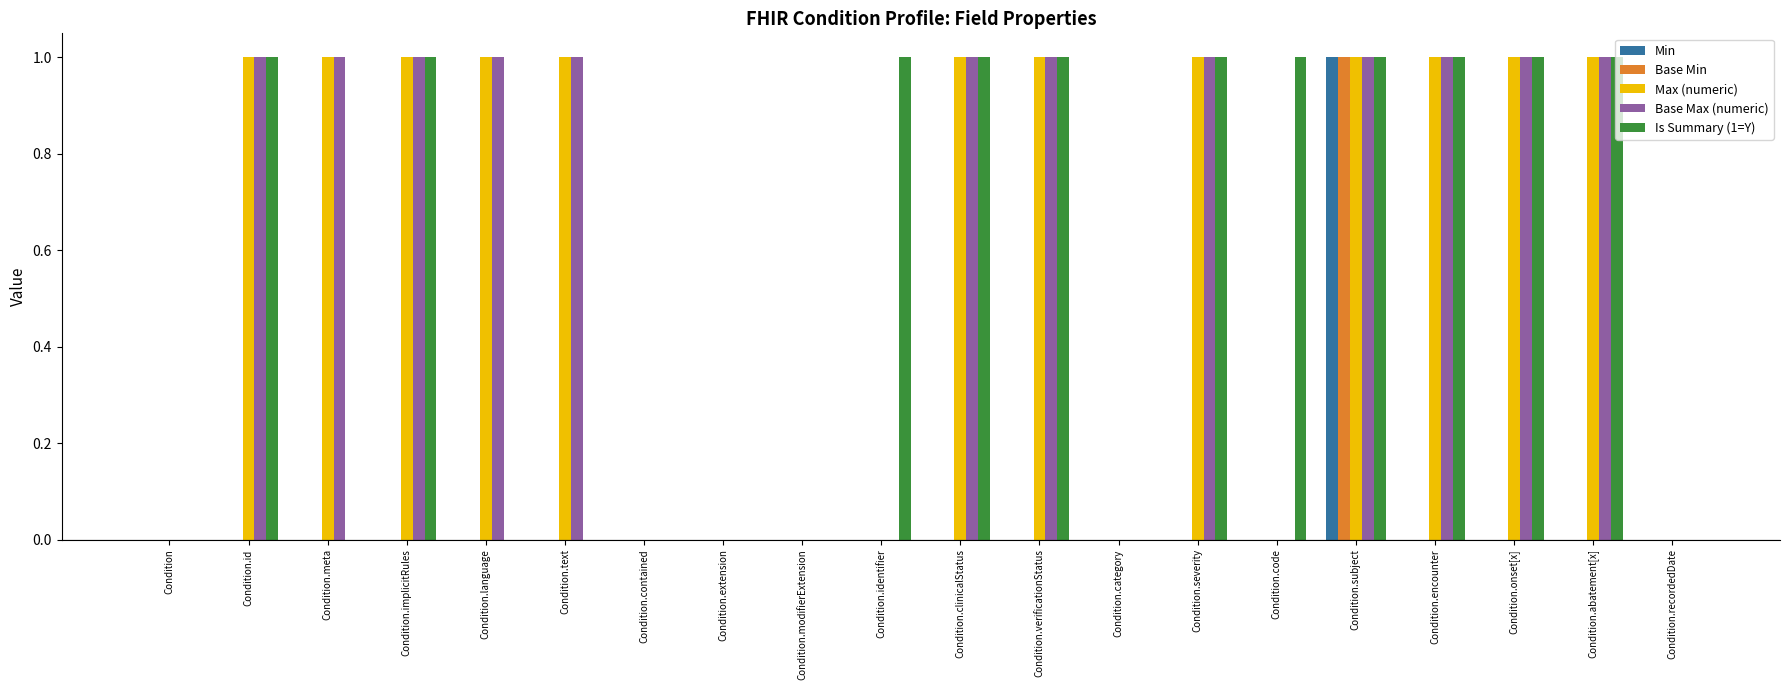

At which category is the sum across all series the highest?

Condition.subject